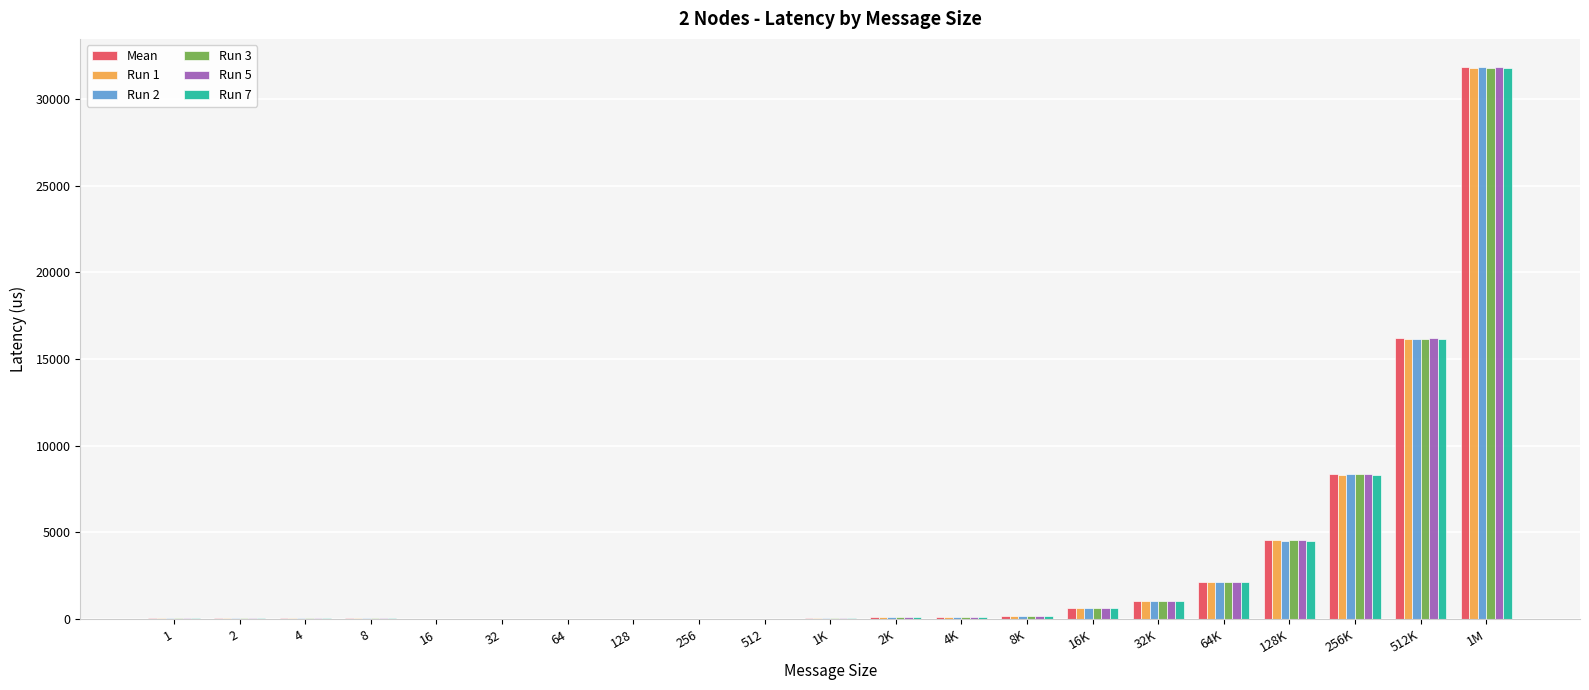

The Run 7 series shows 625.7 at 16K. True or false?

True